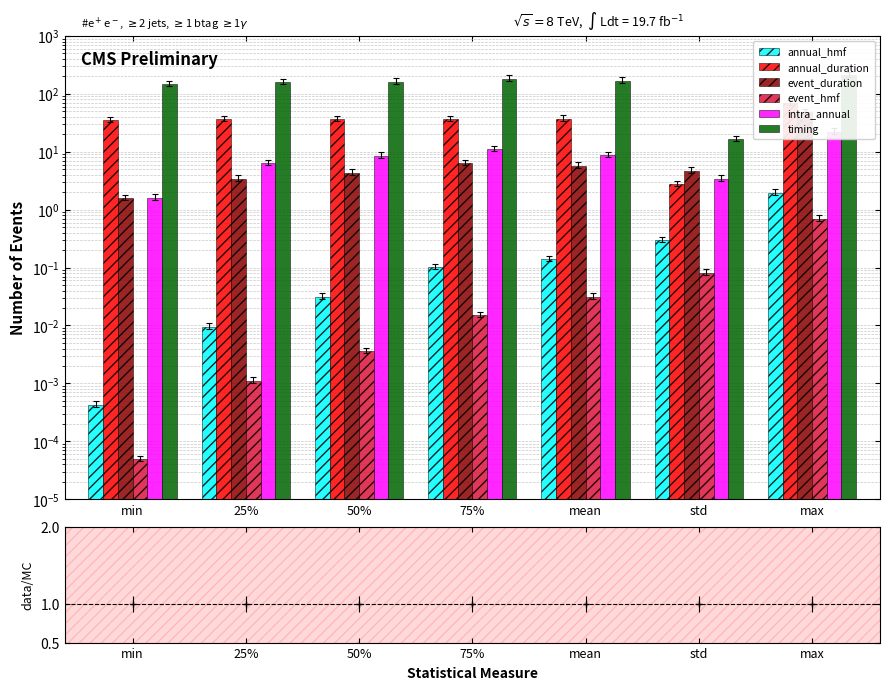

How many values in the annual_duration series exceed 36?

5